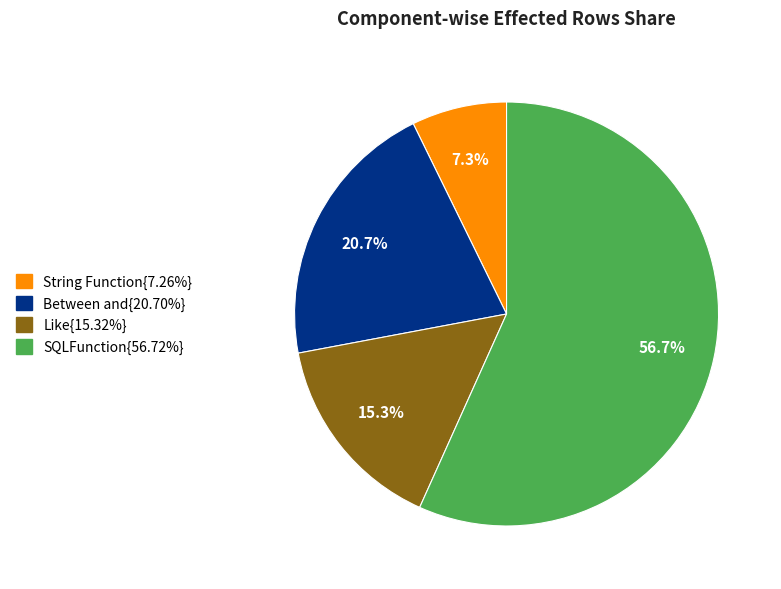

Is there any slice that represents more than half of the pie?

Yes